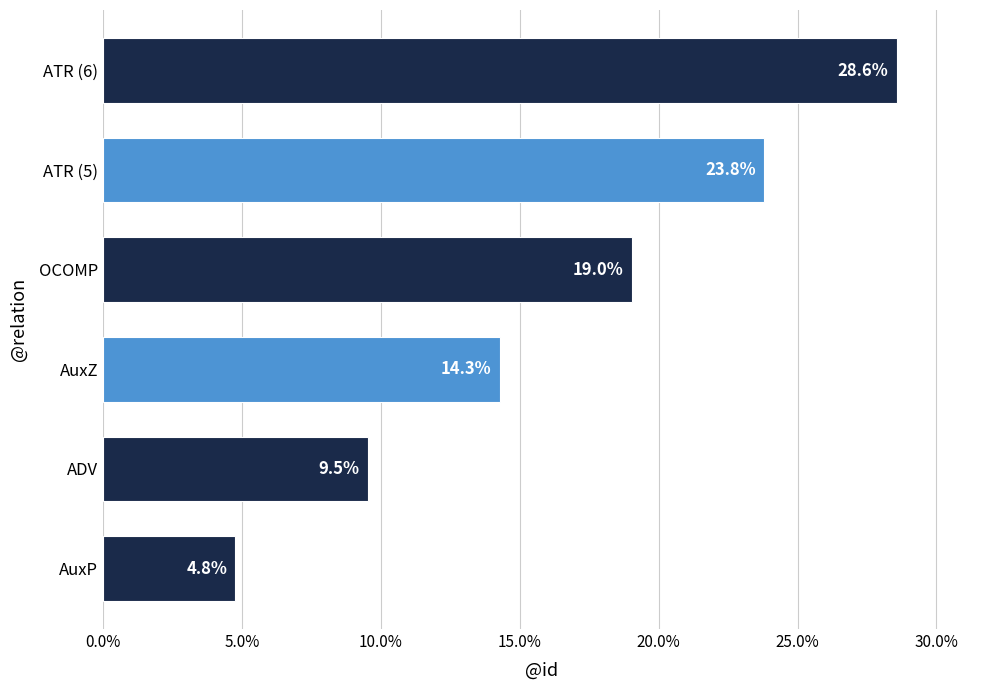

List the labels in order of value, largest first.

ATR (6), ATR (5), OCOMP, AuxZ, ADV, AuxP